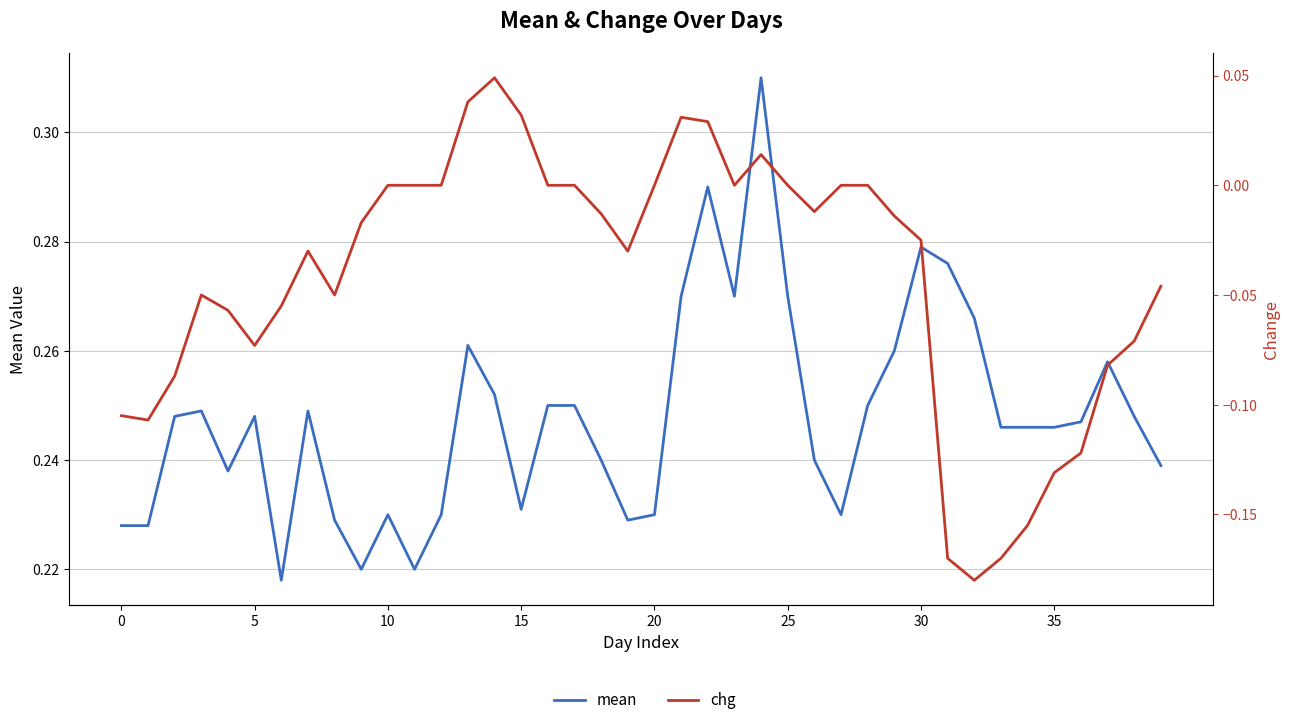

What is the lowest value of the mean series?

0.2